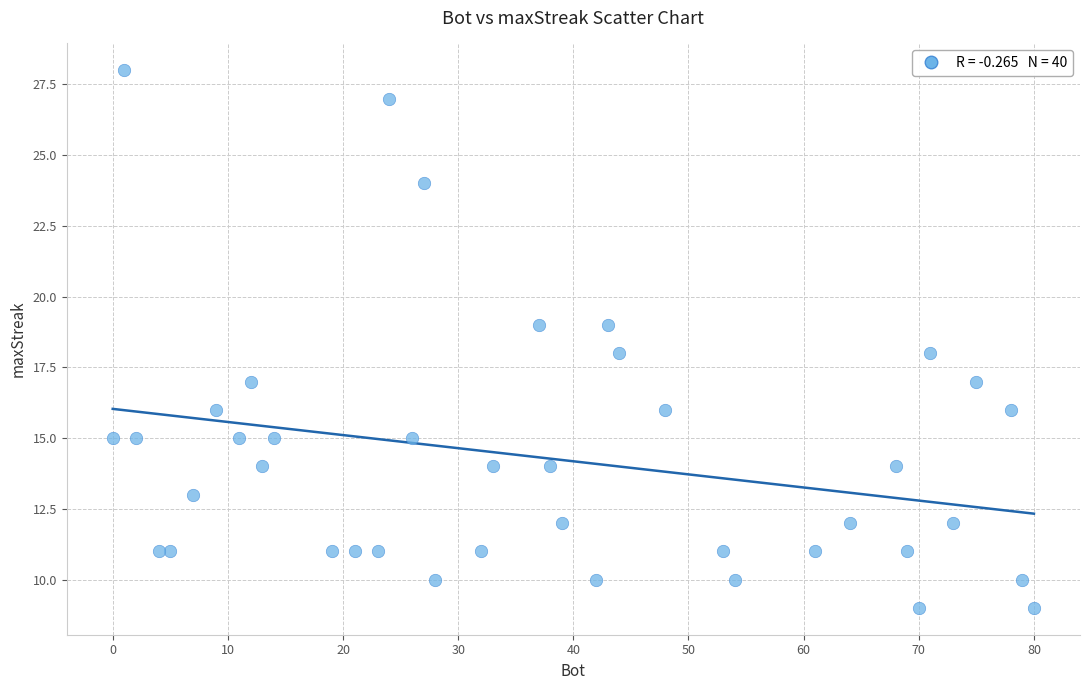

What is the range of X values (max minus min)?

80